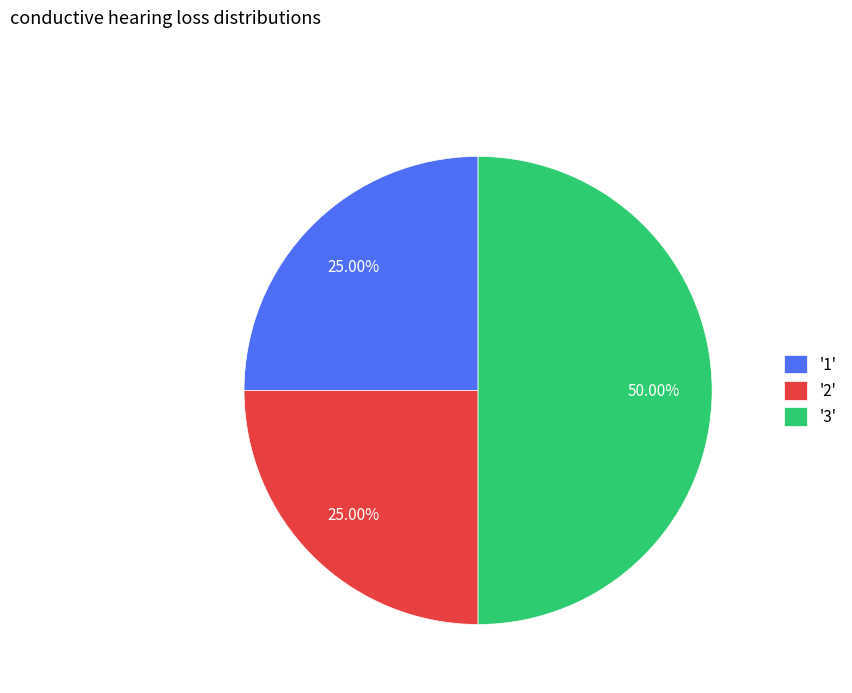

Which has a higher value, '1' or '3'?

'3'